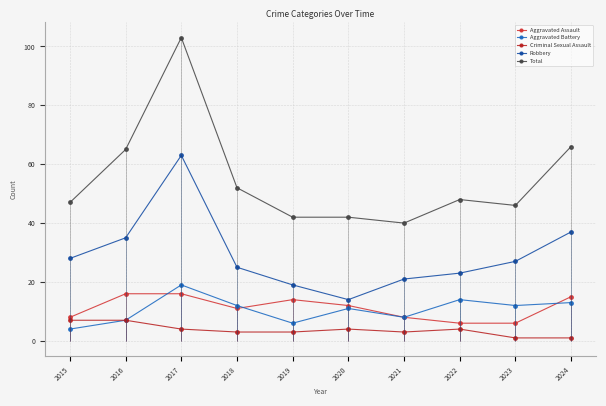

What is the difference between the second highest and minimum values in the Total series?

26